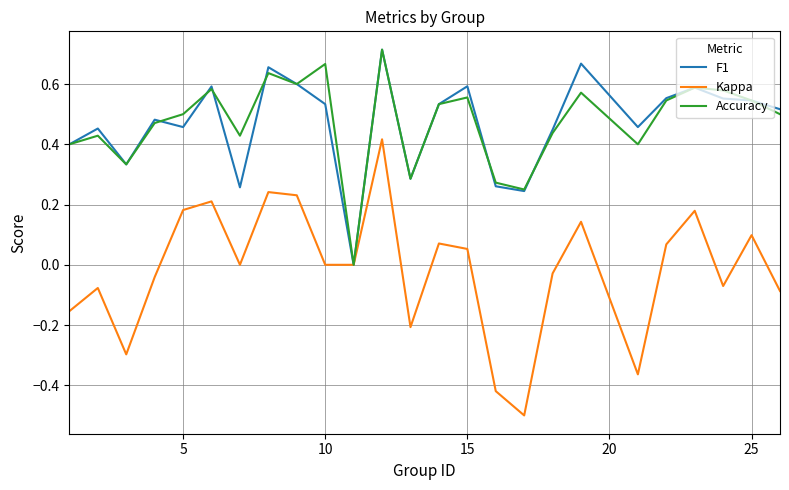

Is this an area chart (filled region under the line)?

No